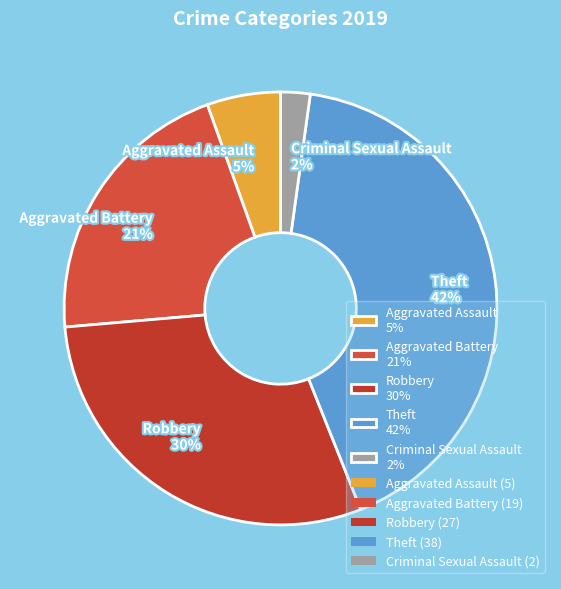

Combined, do Robbery 30% and Criminal Sexual Assault 2% account for over 50%?

No